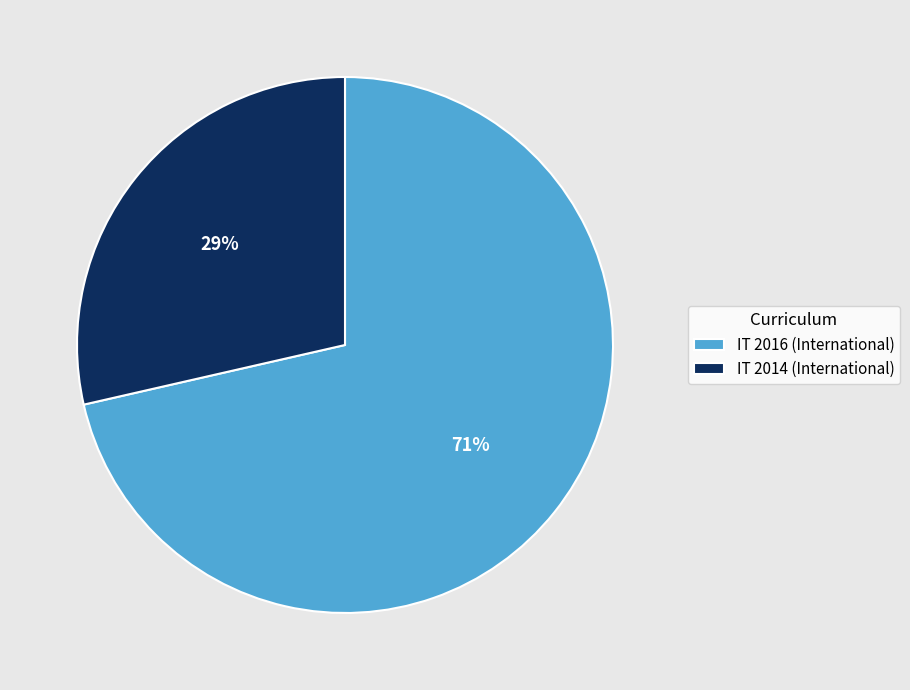

What is the ratio of the value at IT 2014 (International) to the value at IT 2016 (International)?

0.4